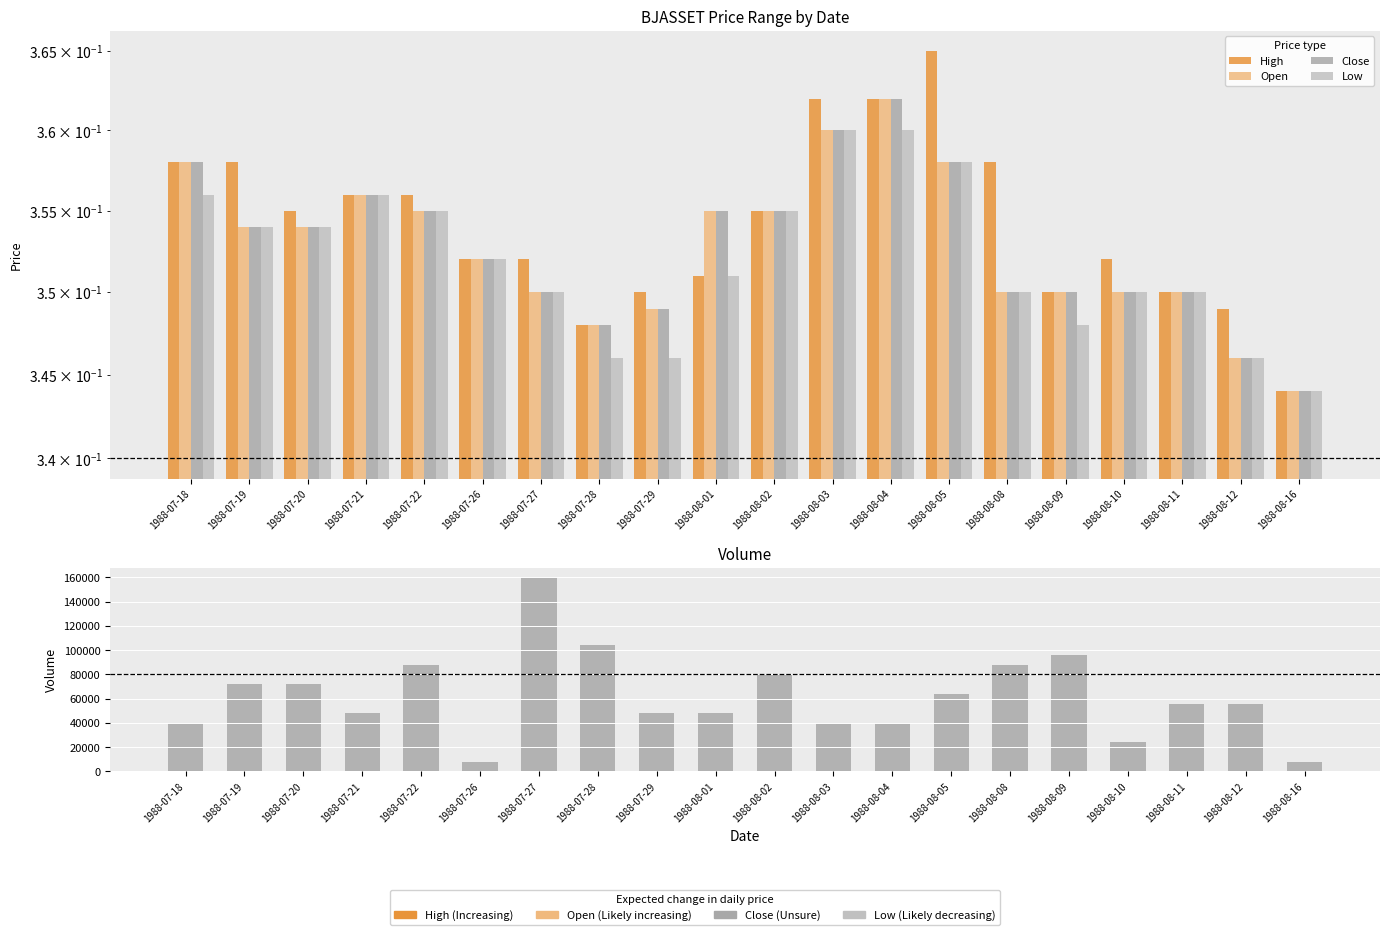

What is the label of the 16th bar from the left?

1988-08-09